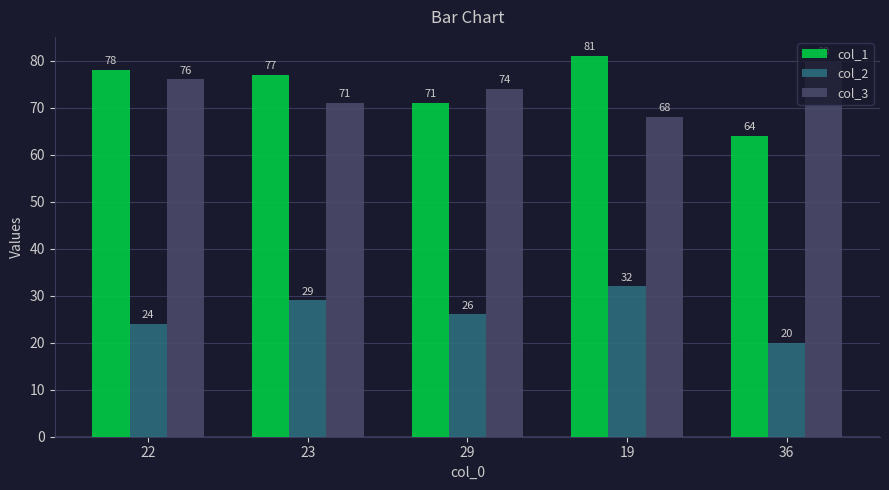

Count the number of data series in this chart.

3